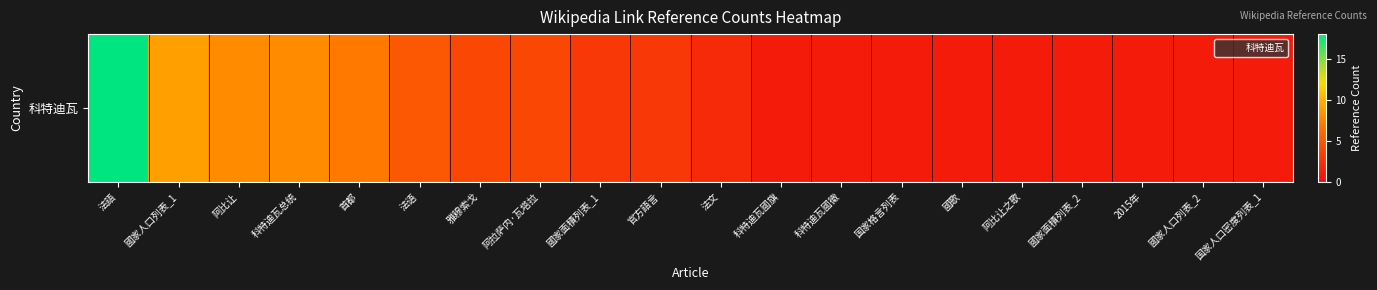

Rank the categories by value from highest to lowest.

法語, 國家人口列表_1, 阿比让, 科特迪瓦总统, 首都, 法语, 雅穆索戈, 阿拉萨内·瓦塔拉, 國家面積列表_1, 官方語言, 法文, 科特迪瓦國旗, 科特迪瓦國徽, 国家格言列表, 國歌, 阿比让之歌, 國家面積列表_2, 2015年, 國家人口列表_2, 国家人口密度列表_1